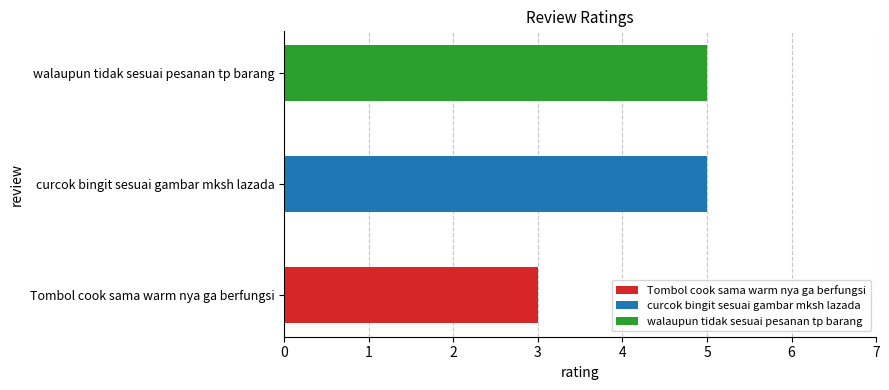

The chart shows a value of 5 at walaupun tidak sesuai pesanan tp barang. True or false?

True